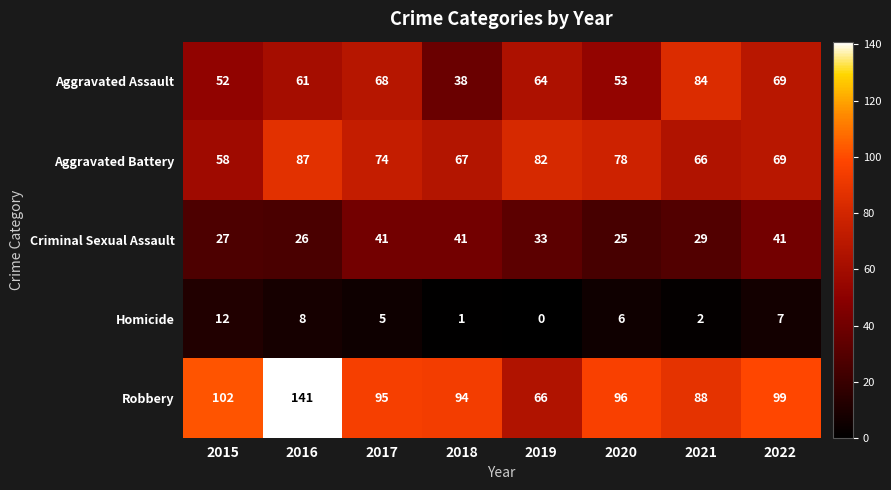

How many data points in Homicide are less than 6?

4